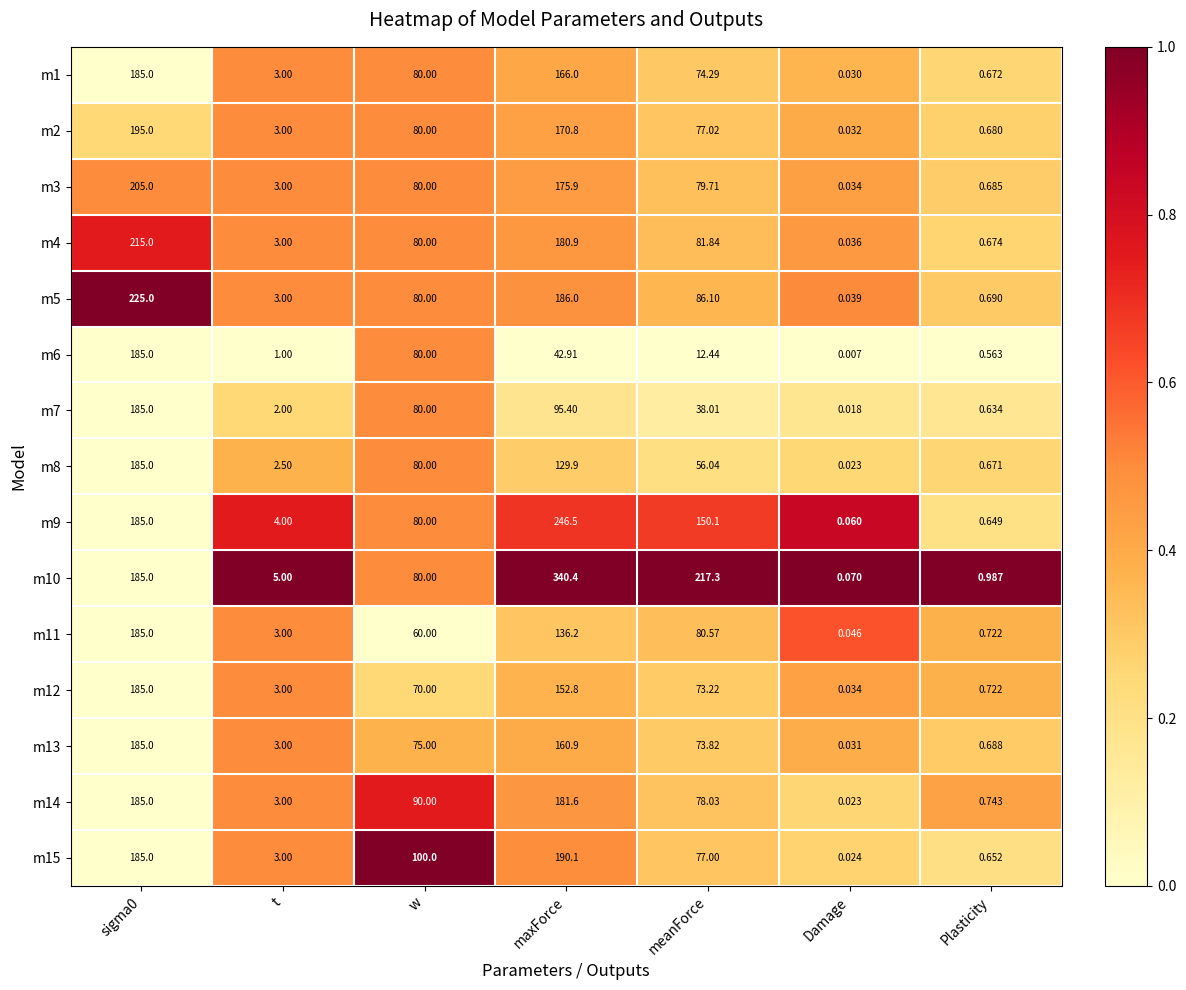

Between t and Plasticity, which series saw the biggest shift?

m10